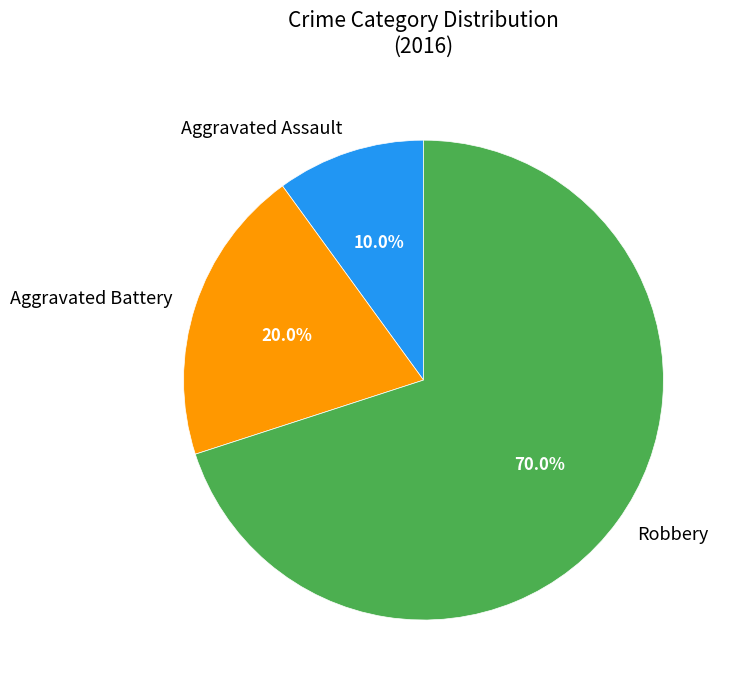

Which has a higher value, Aggravated Battery or Aggravated Assault?

Aggravated Battery